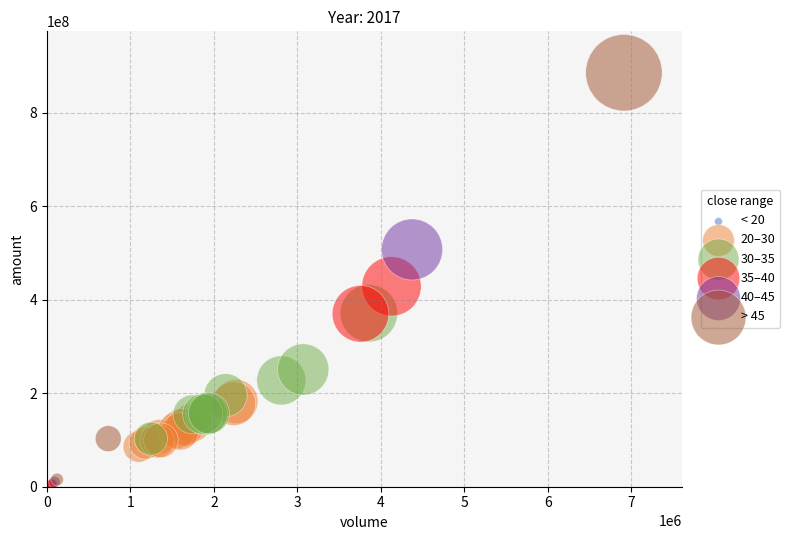

What are all the series names shown in the legend?

< 20, 20–30, 30–35, 35–40, 40–45, > 45